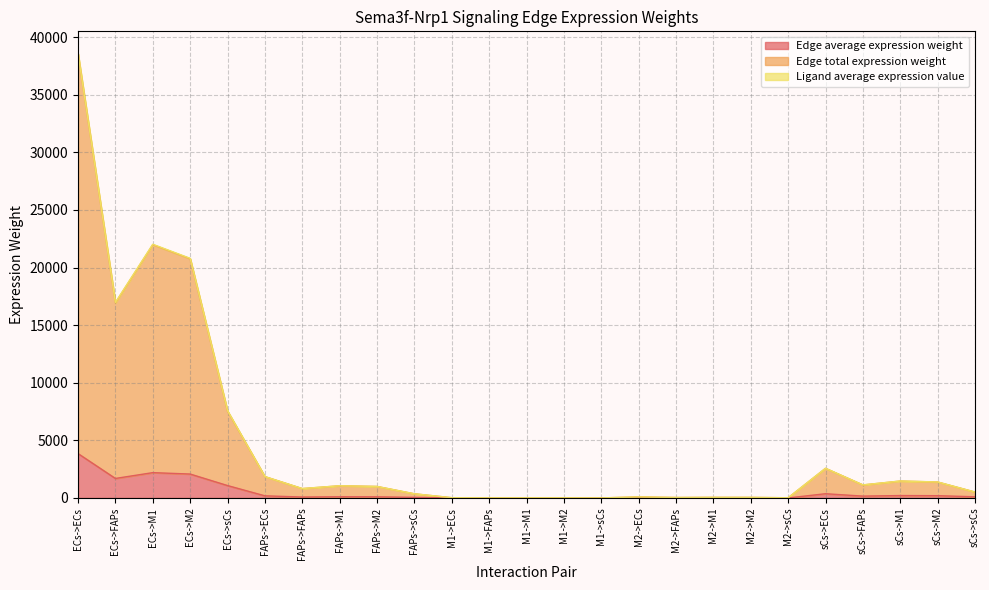

At which label does Edge average expression weight reach its peak?

ECs->ECs